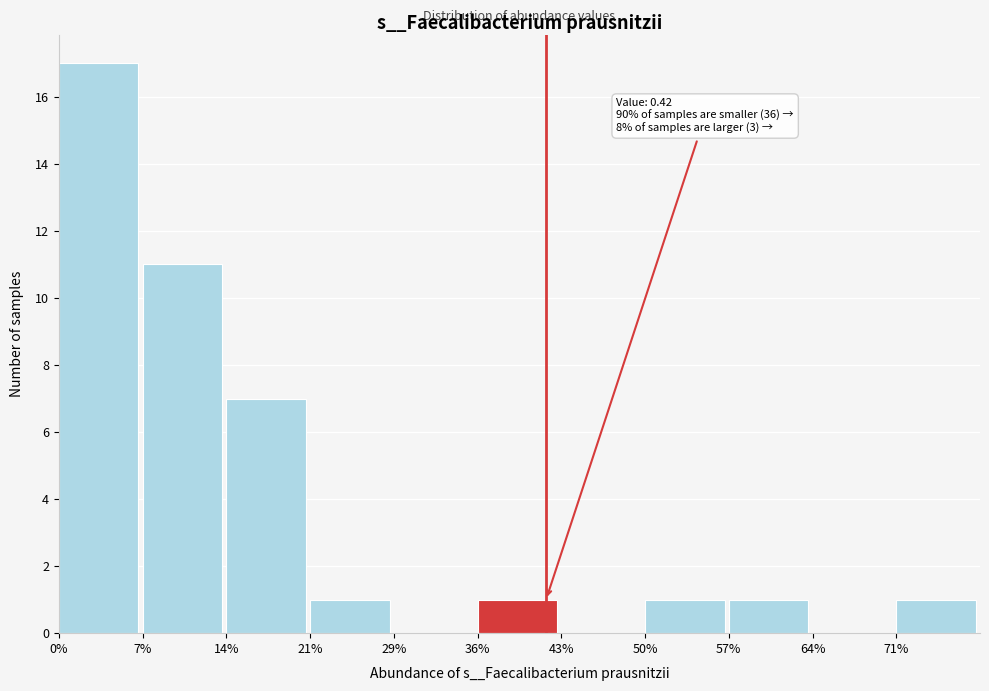

Reading left to right, transcribe all the data shown in this chart.

0%=17	7%=11	14%=7	21%=1	29%=0	36%=1	43%=0	50%=1	57%=1	64%=0	71%=1